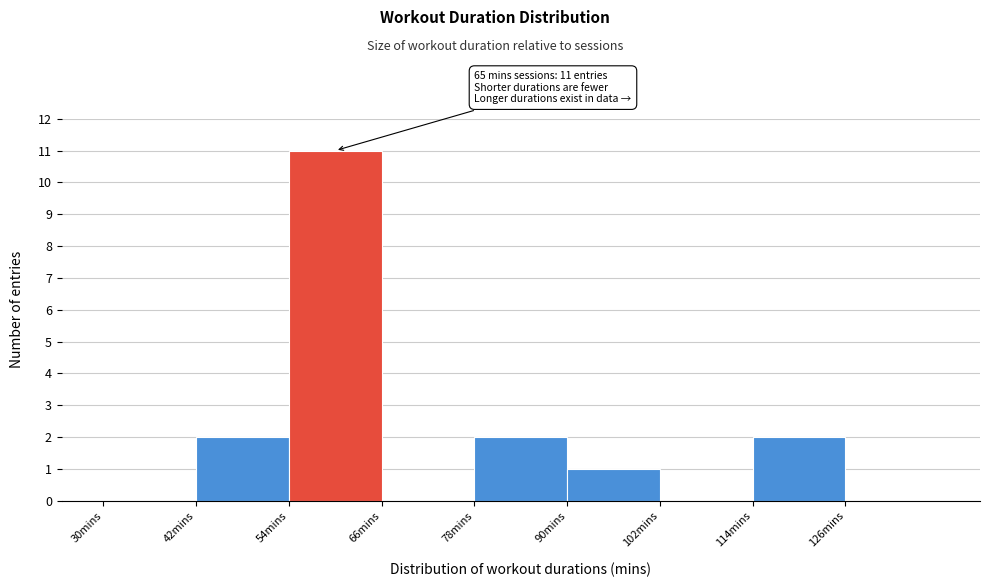

Over which range of the x-axis is the bar tallest?

54 to 66